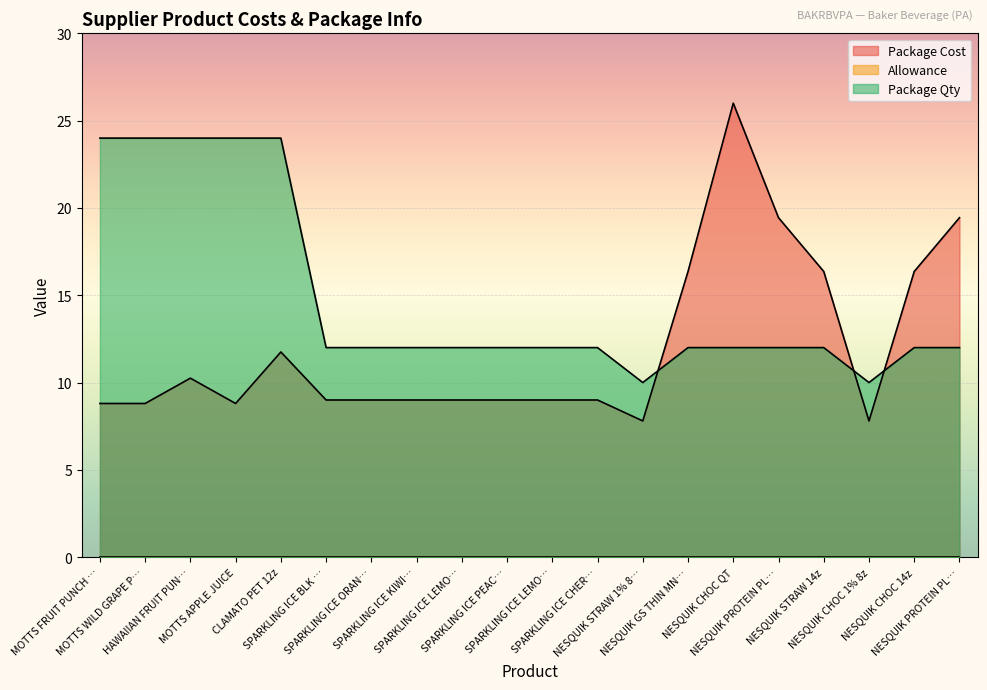

How many lines are shown in the chart?

3